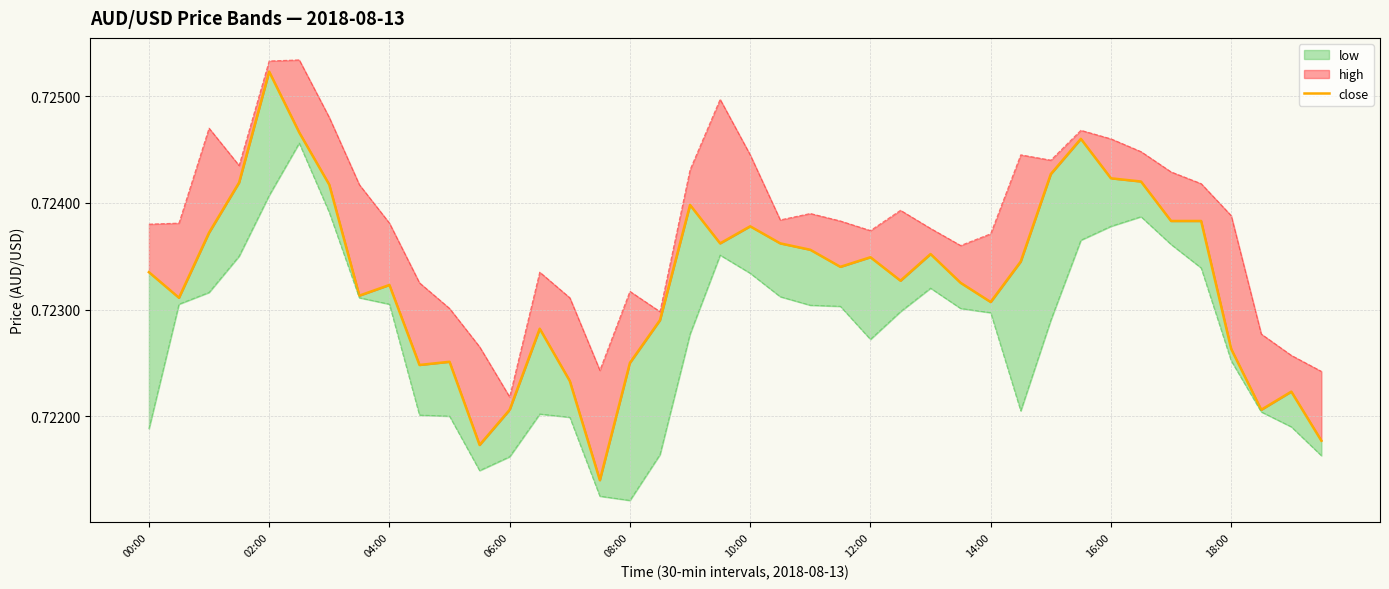

Reading right to left, list all the values displayed in this chart.

0.7	0.7	0.7	0.7	0.7	0.7	0.7	0.7	0.7	0.7	0.7	0.7	0.7	0.7	0.7	0.7	0.7	0.7	0.7	0.7	0.7	0.7	0.7	0.7	0.7	0.7	0.7	0.7	0.7	0.7	0.7	0.7	0.7	0.7	0.7	0.7	0.7	0.7	0.7	0.7